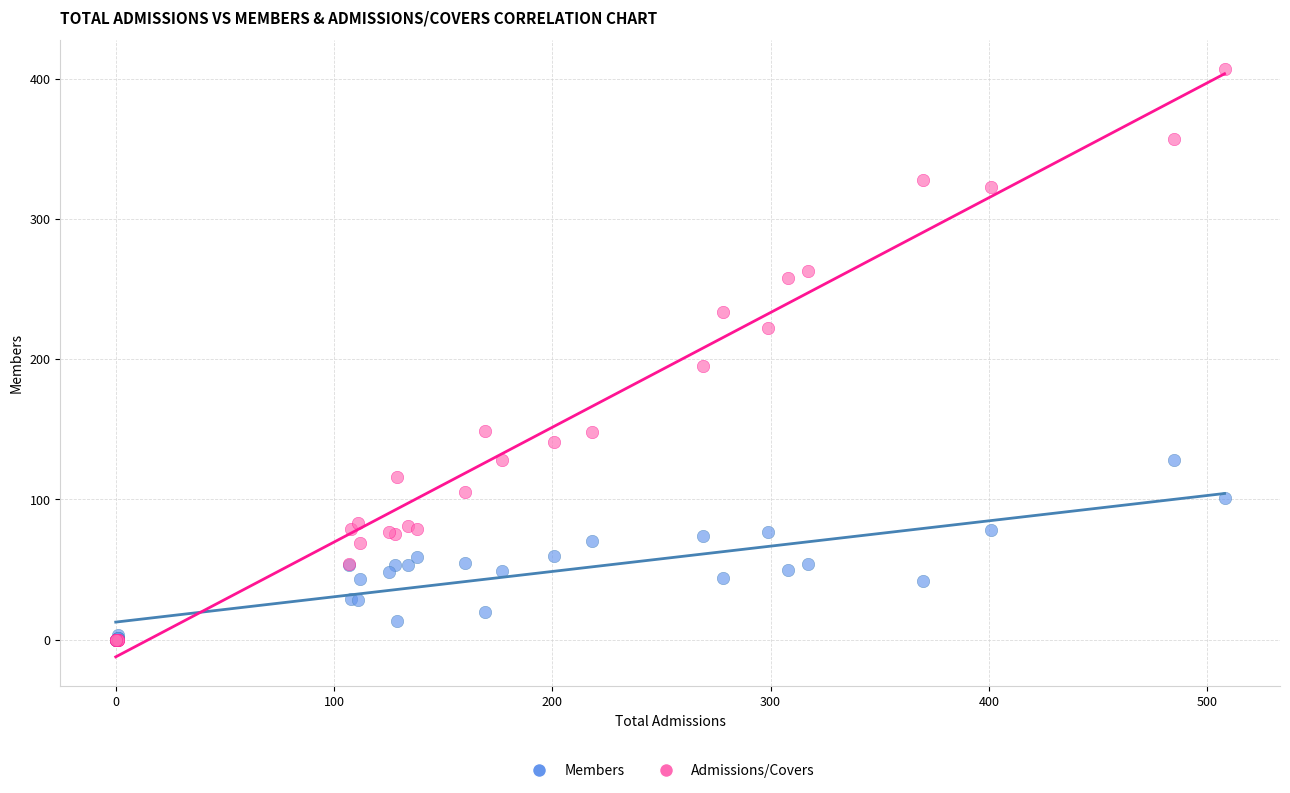

Which series has the widest spread of Y values?

Admissions/Covers